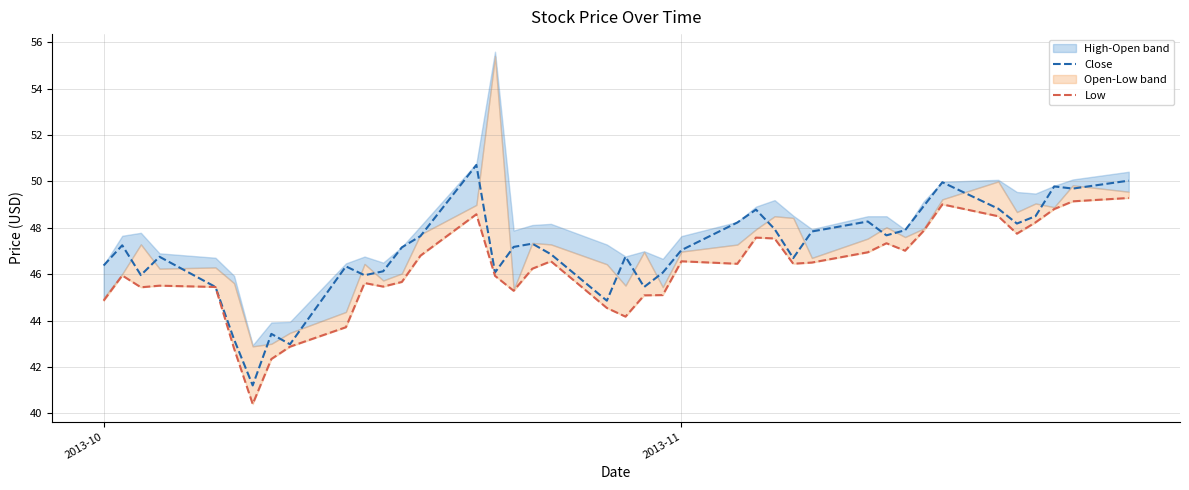

What is the highest value of the Close series?

50.7